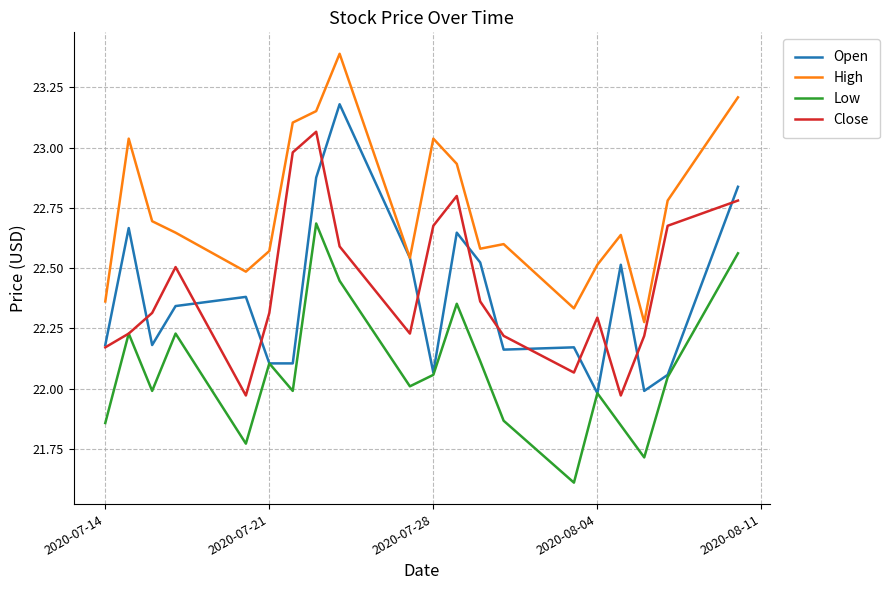

What is the maximum value shown in the chart?

23.4